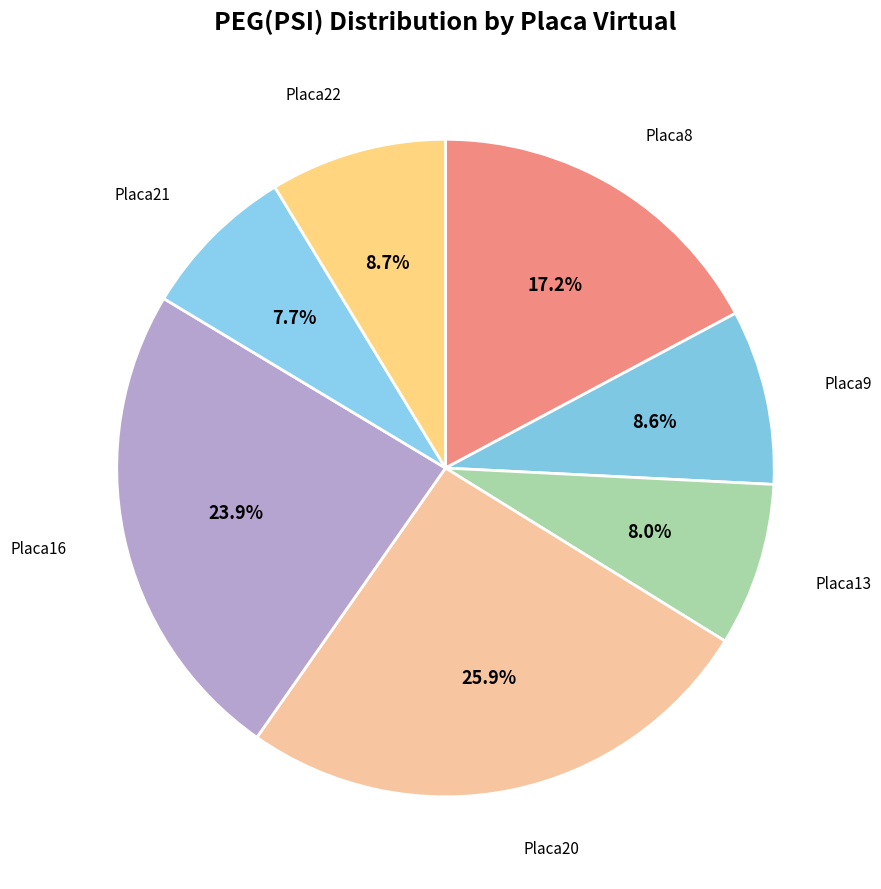

Is there any slice that represents more than half of the pie?

No